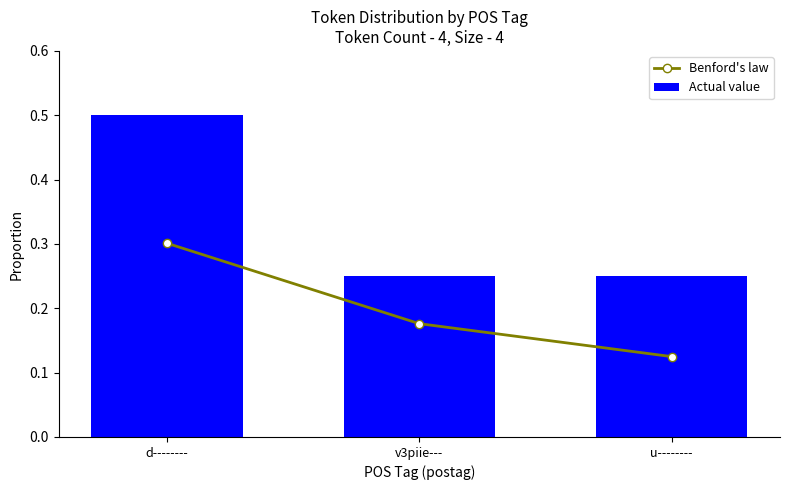

At which label is Actual value closest to 0?

v3piie---